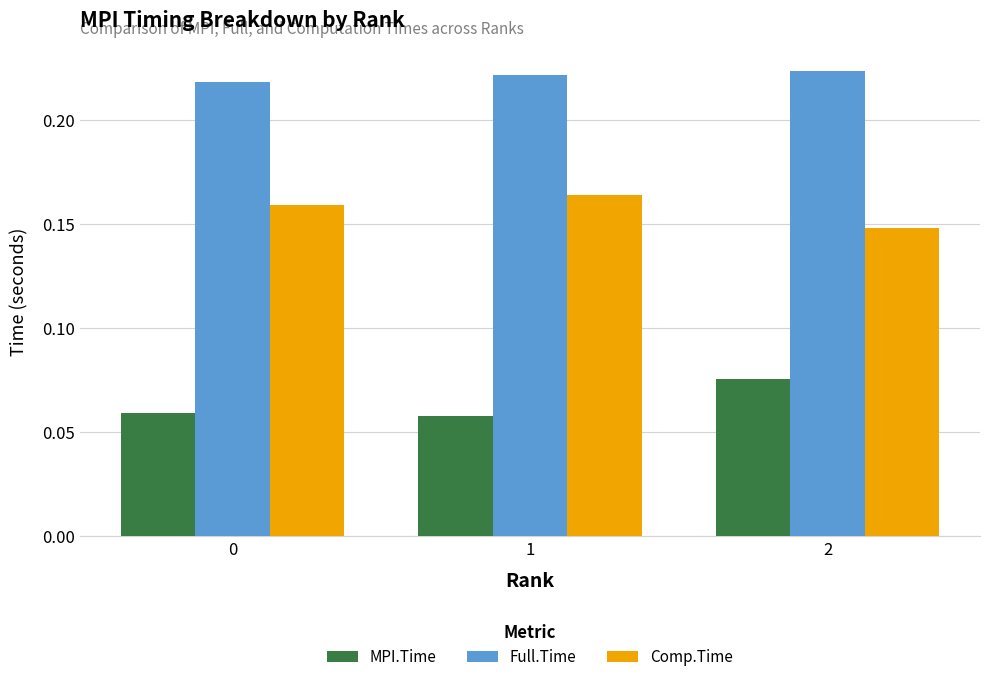

Is it true that Full.Time equals 0.3 at 0?

False